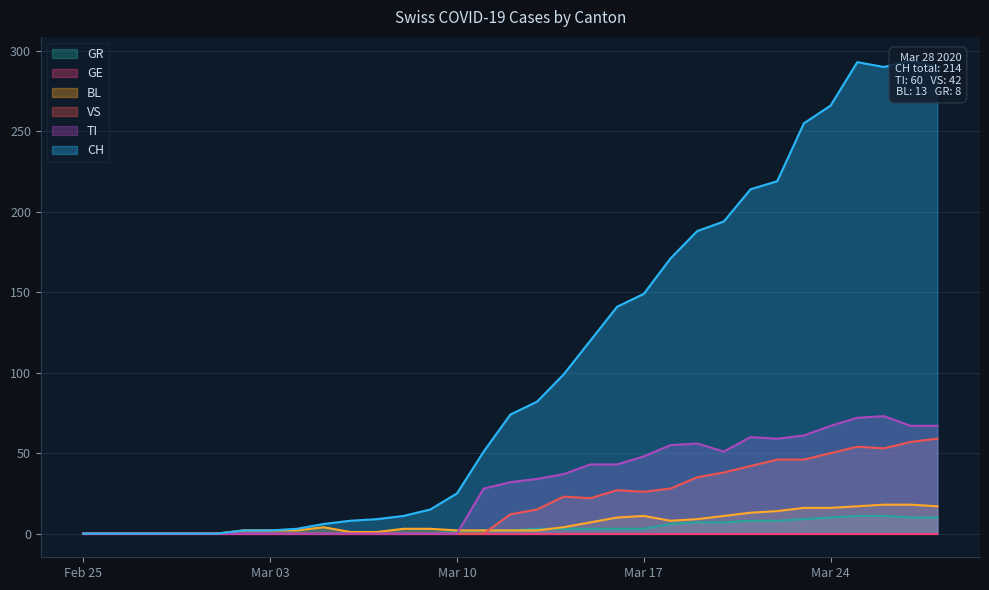

True or false: BL has a value of 11 at Feb 25.

False